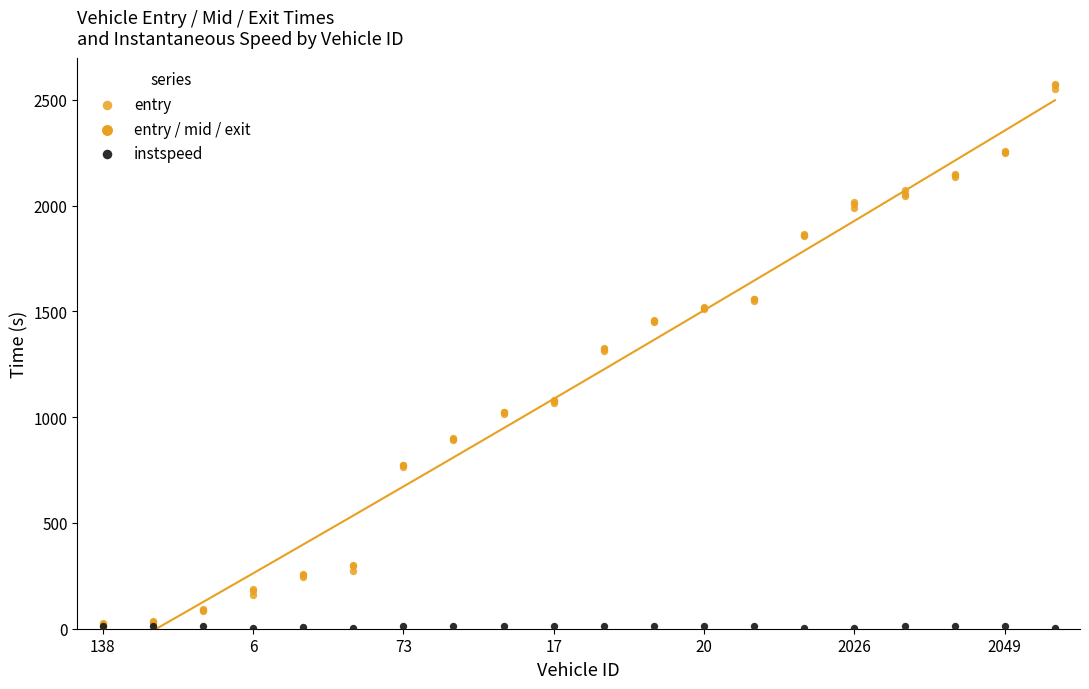

At which category is the sum across all series the highest?

19